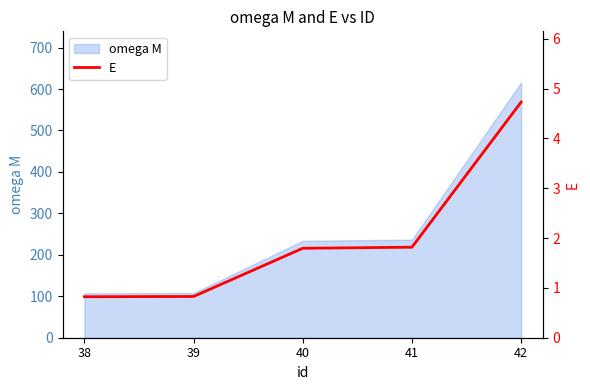

How many data points does each series have?

5